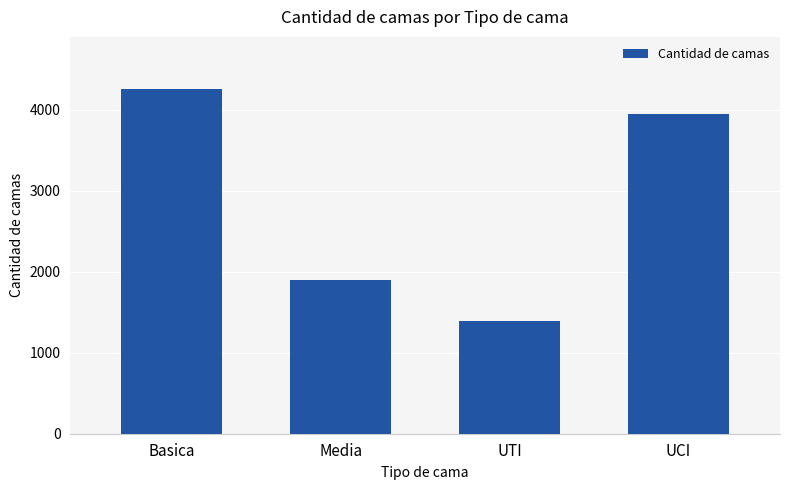

List the labels in order of value, largest first.

Basica, UCI, Media, UTI